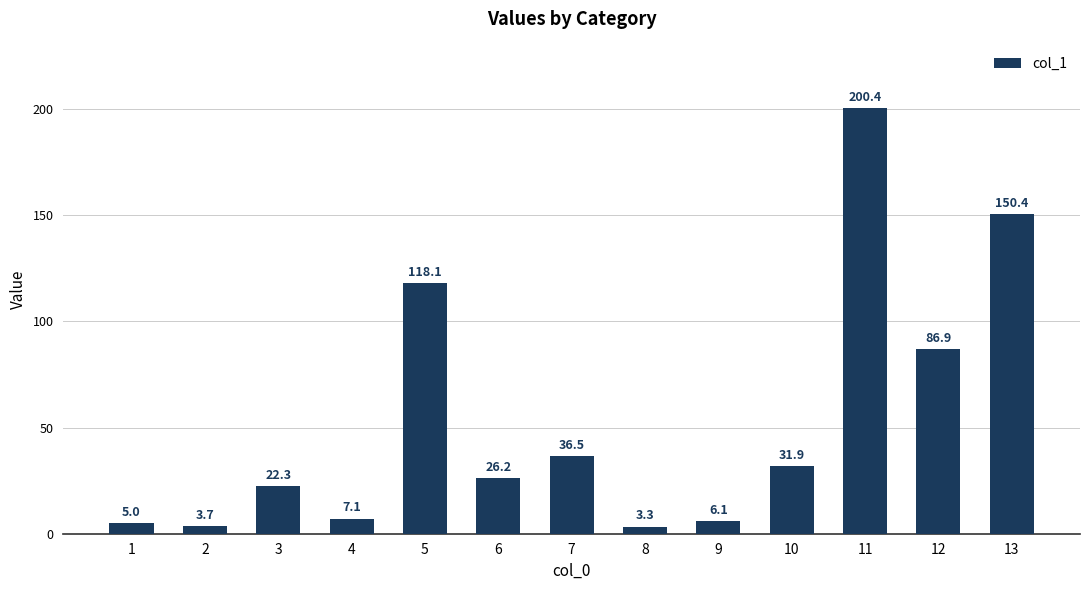

The chart shows a value of 7.1 at 4. True or false?

True